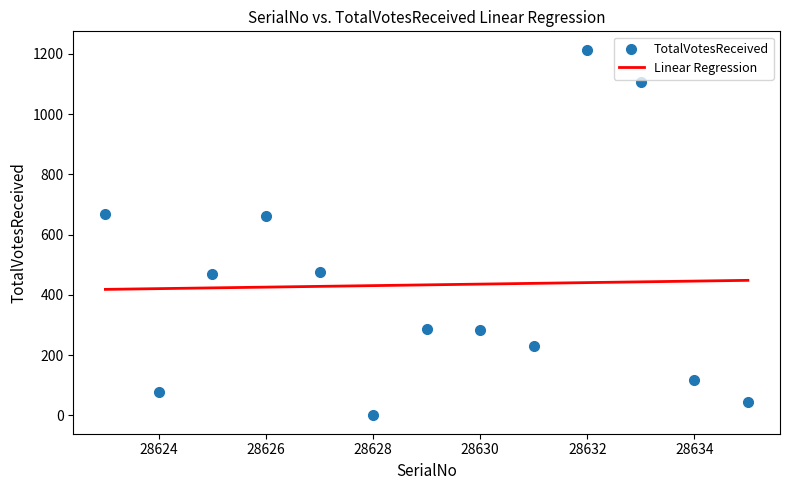

What is the range of X values (max minus min)?

12